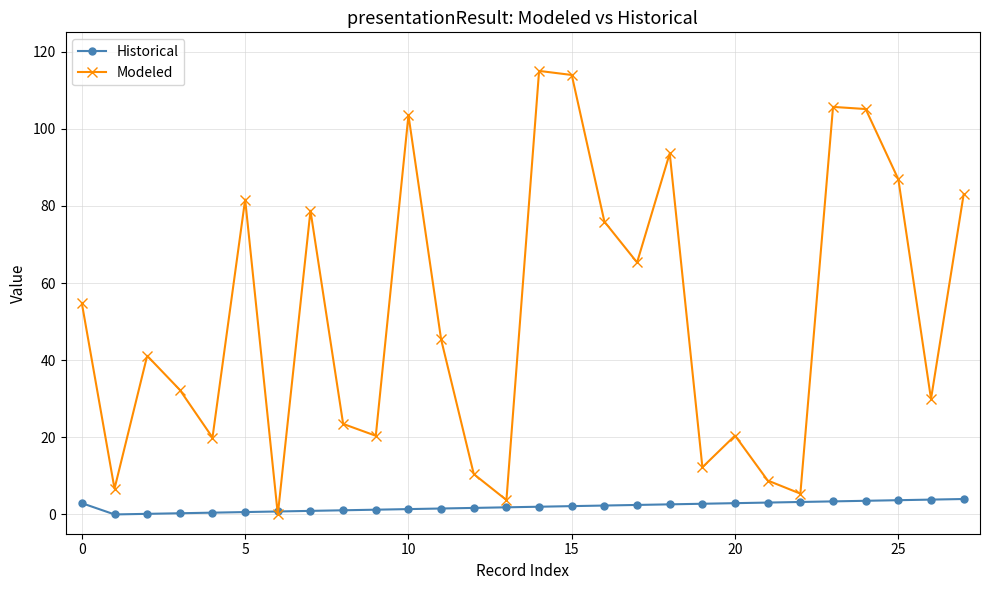

At how many categories does at least one series exceed 48?

13